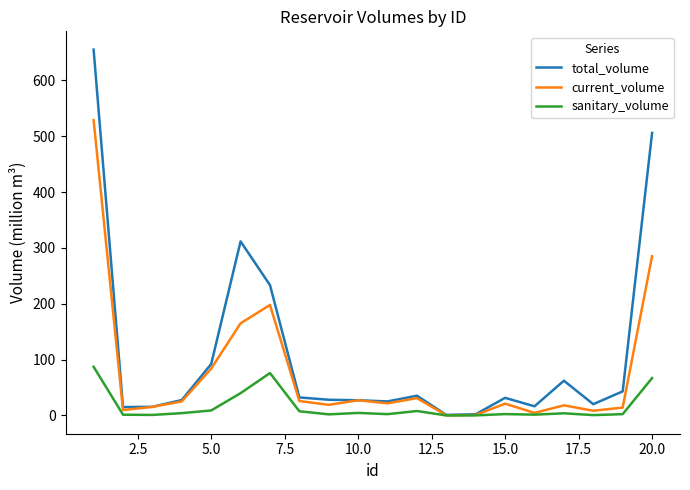

Which series has the largest total across all categories?

total_volume